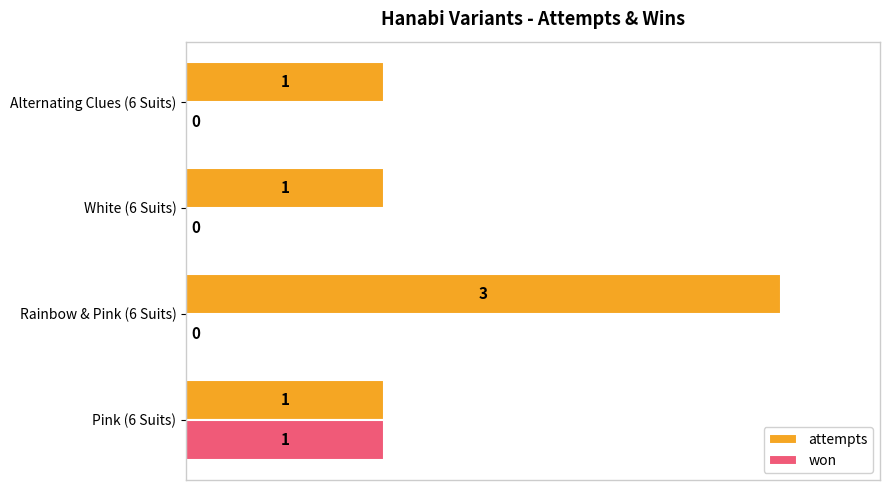

Is it true that attempts equals 3 at Rainbow & Pink (6 Suits)?

True